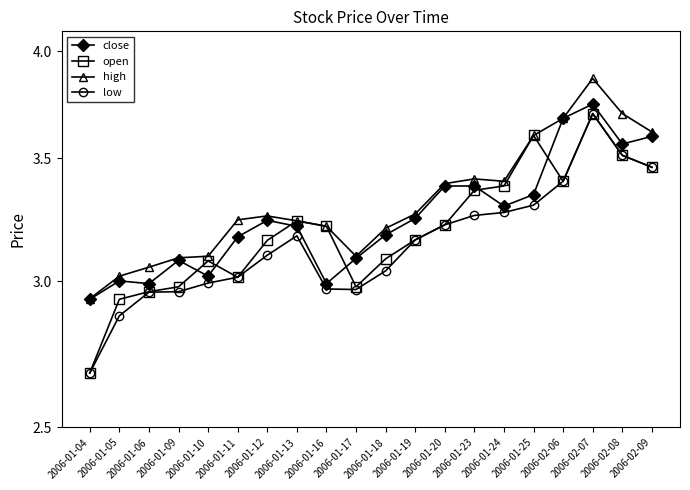

What is the value of the high point at the 10th from the left?

3.1